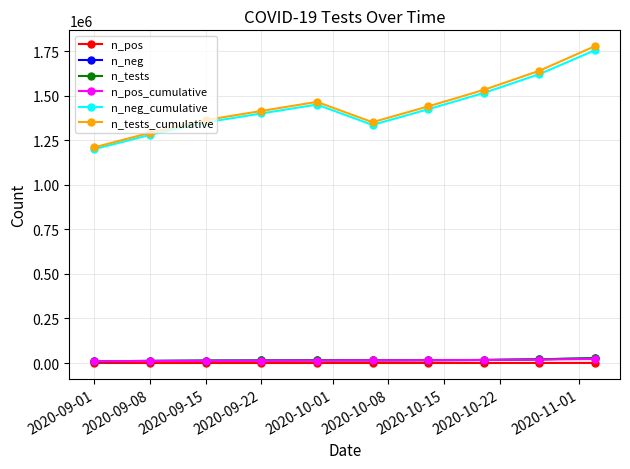

What is the value of the n_tests point at the 1st from the left?

9600